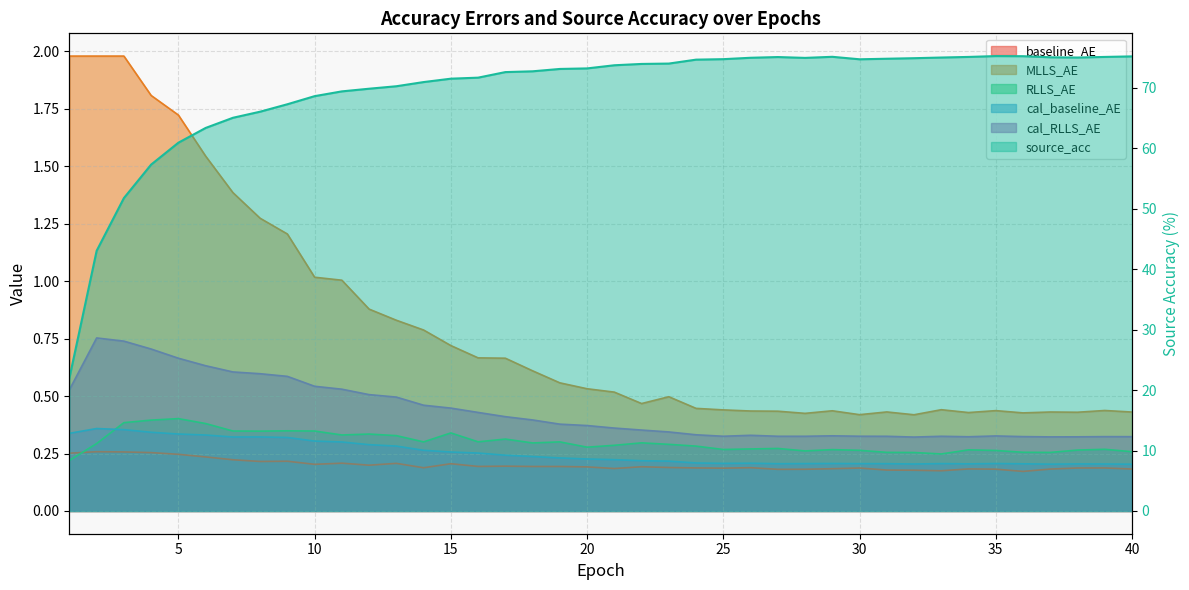

True or false: cal_baseline_AE and baseline_AE cross at least once.

False